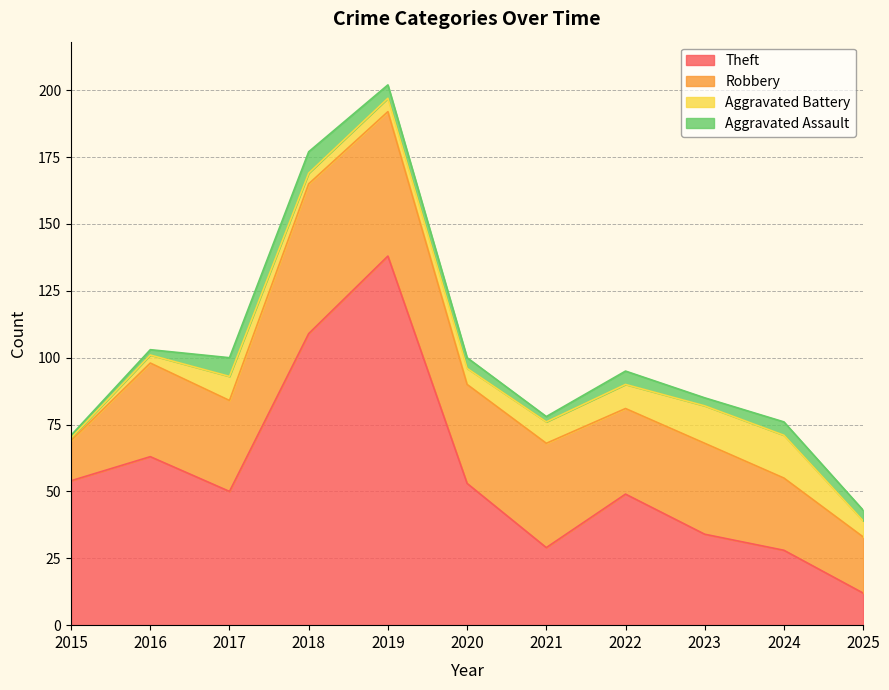

Which has a higher value, 2024 or 2016?

2016